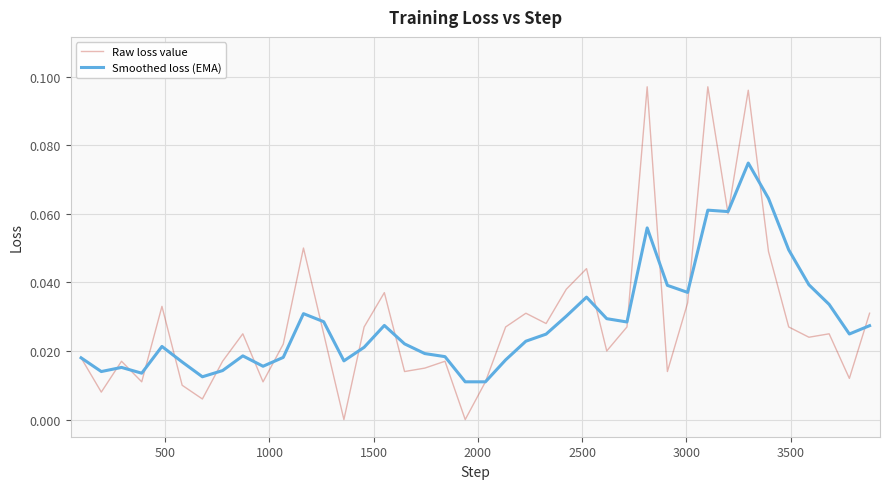

Count the number of categories in the chart.

40